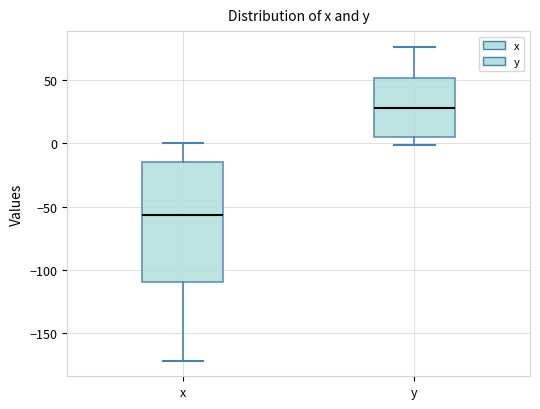

Comparing the boxes themselves (not the whiskers), which one is the tallest?

x